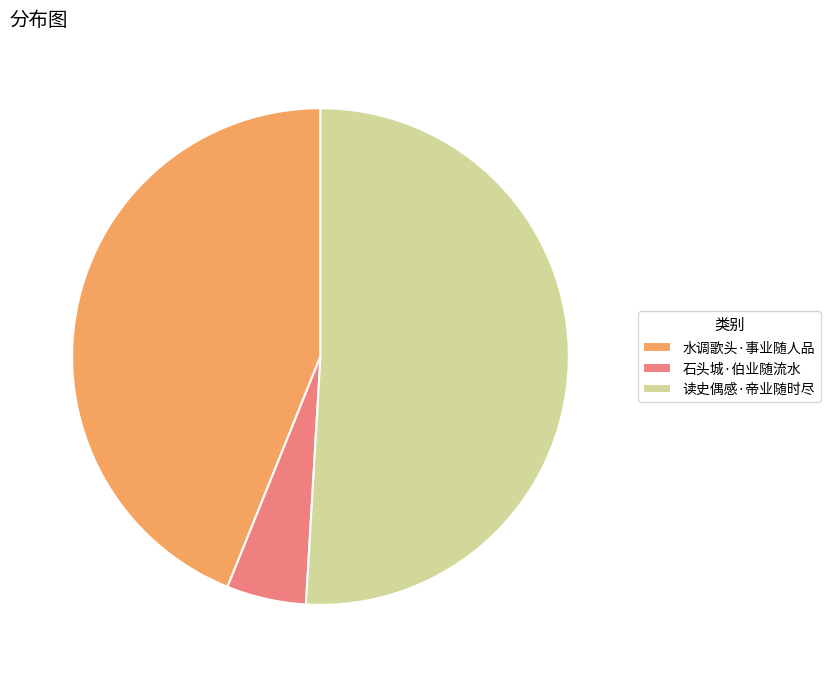

Is the sum of 石头城·伯业随流水 and 水调歌头·事业随人品 greater than half?

No